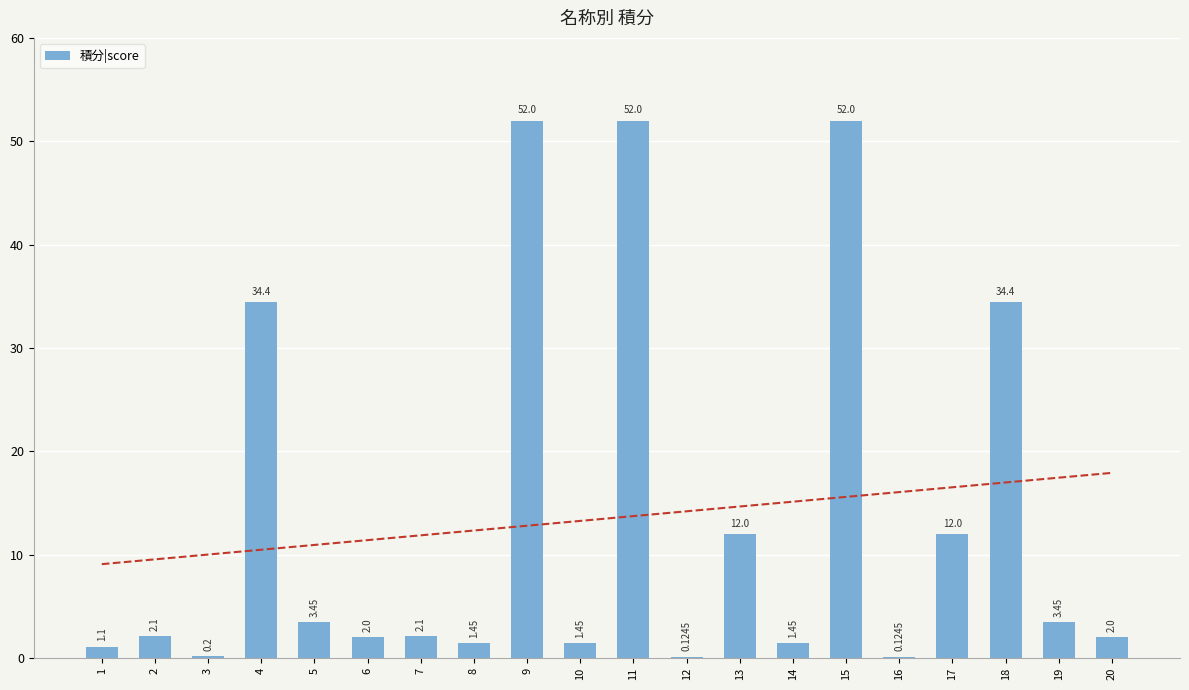

Reading right to left, list all the values displayed in this chart.

20=2.0	19=3.5	18=34.4	17=12.0	16=0.1	15=52.0	14=1.4	13=12.0	12=0.1	11=52.0	10=1.4	9=52.0	8=1.4	7=2.1	6=2.0	5=3.5	4=34.4	3=0.2	2=2.1	1=1.1